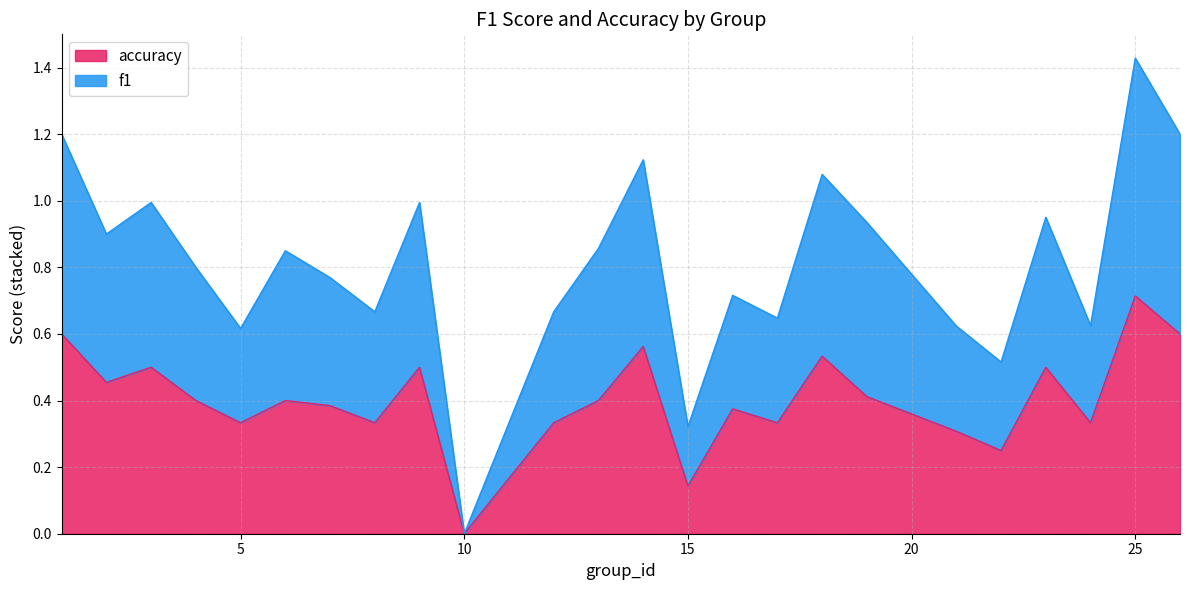

Rank the series at 2 from lowest to highest value.

accuracy, f1